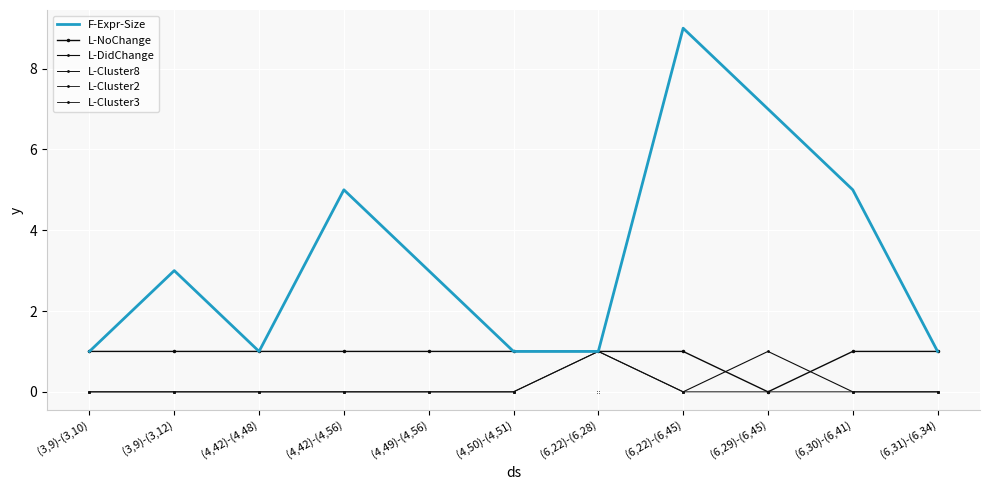

Rank the series at (3,9)-(3,12) from highest to lowest value.

F-Expr-Size, L-NoChange, L-DidChange, L-Cluster8, L-Cluster2, L-Cluster3